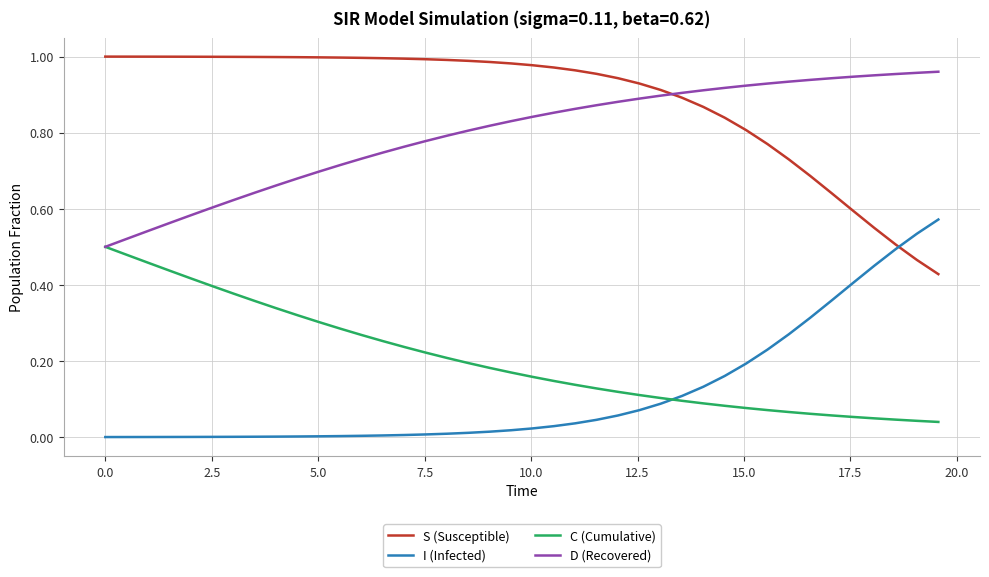

Is this an area chart (filled region under the line)?

No